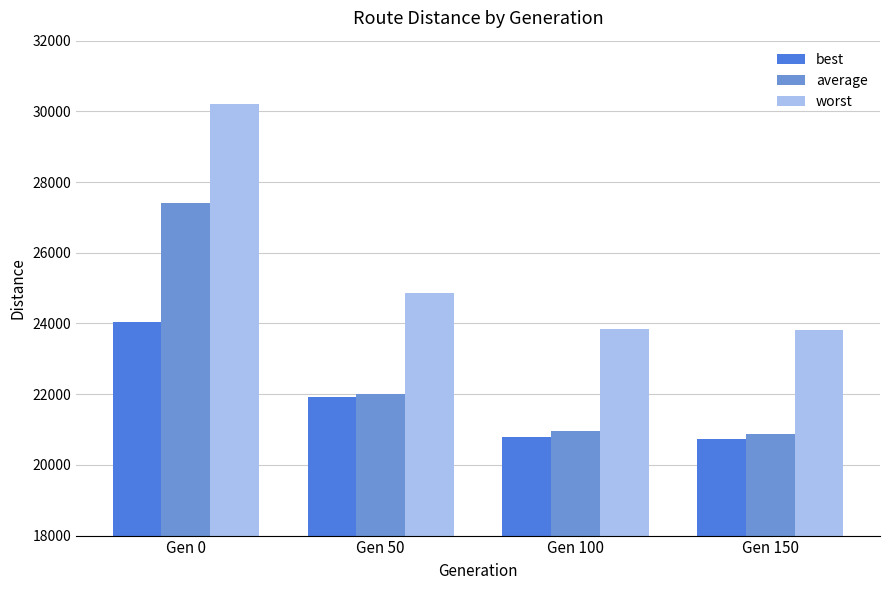

What is the value of the worst bar at the 4th from the left?

23822.3